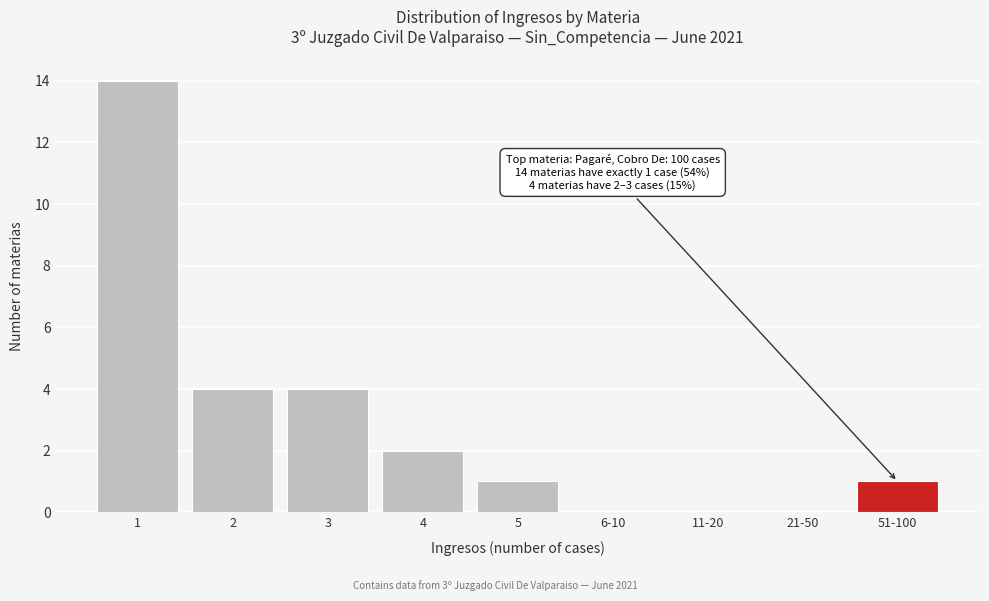

Reading right to left, extract all data points from this chart.

51-100=1	21-50=0	11-20=0	6-10=0	5=1	4=2	3=4	2=4	1=14